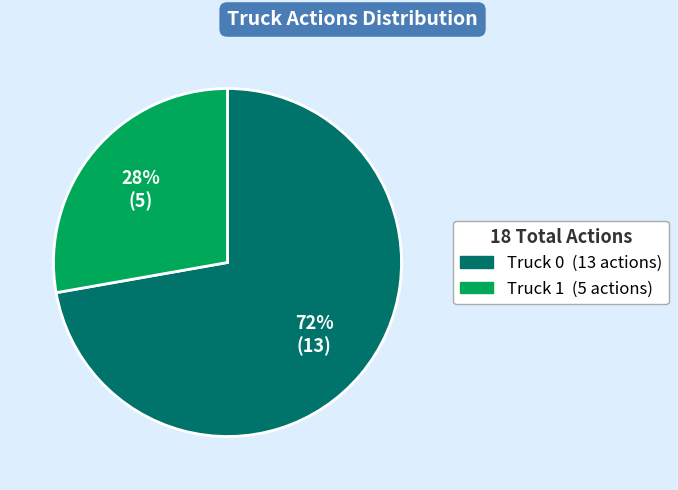

To the nearest percent, what portion does Truck 0 represent?

72%